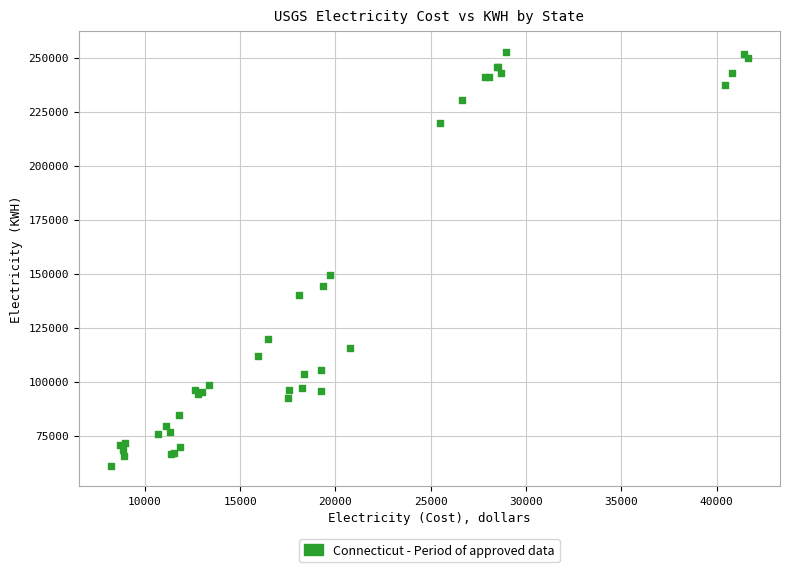

What Y value in the scatter plot is closest to 156840?

149415